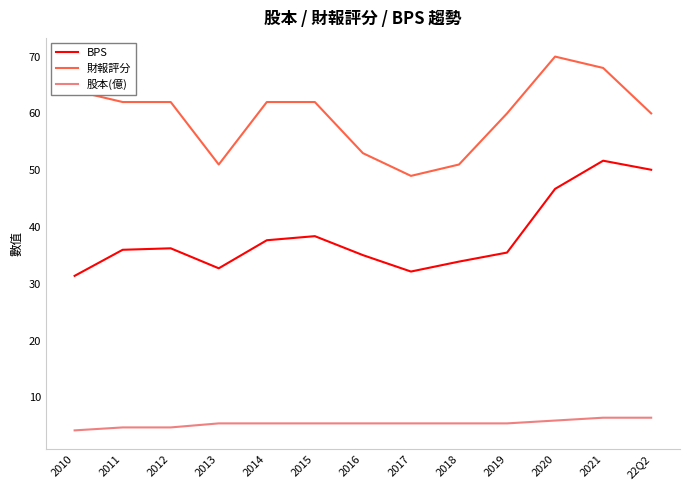

Which category has the lowest value in the BPS series?

2010